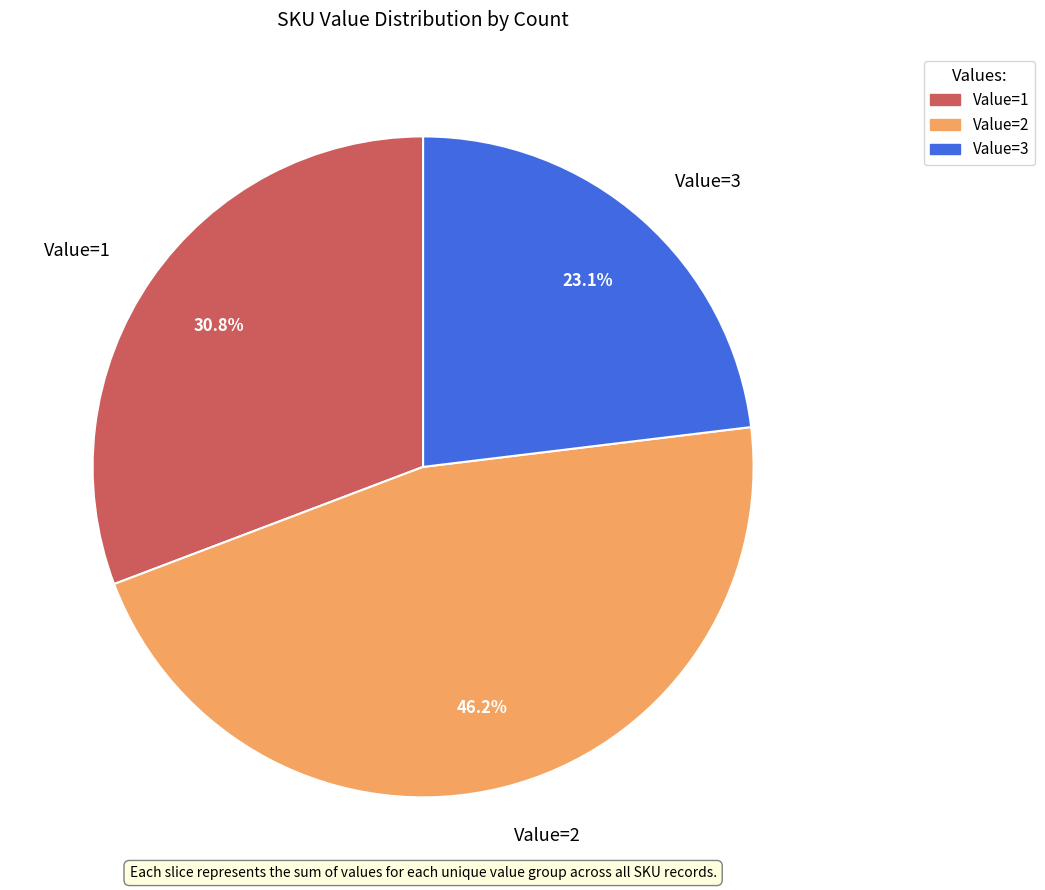

Rank the categories by value from lowest to highest.

Value=3, Value=1, Value=2